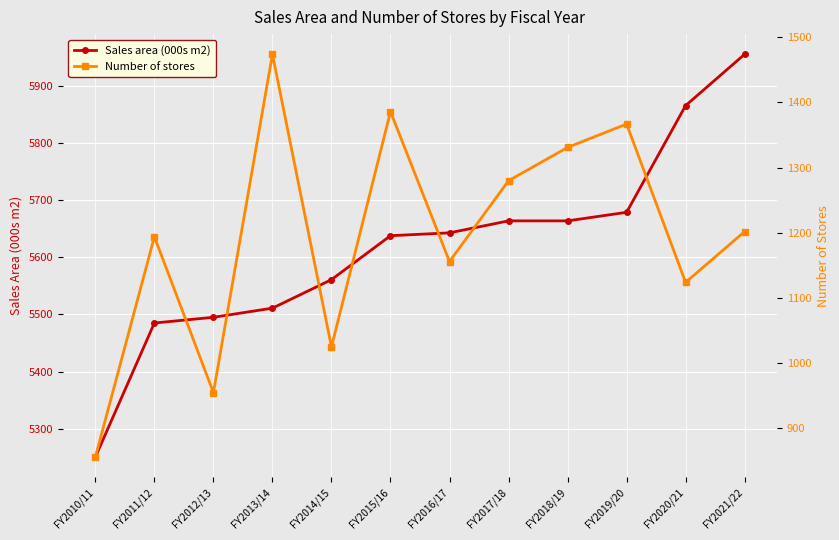

What is the sum of all Sales area (000s m2) values?

67412